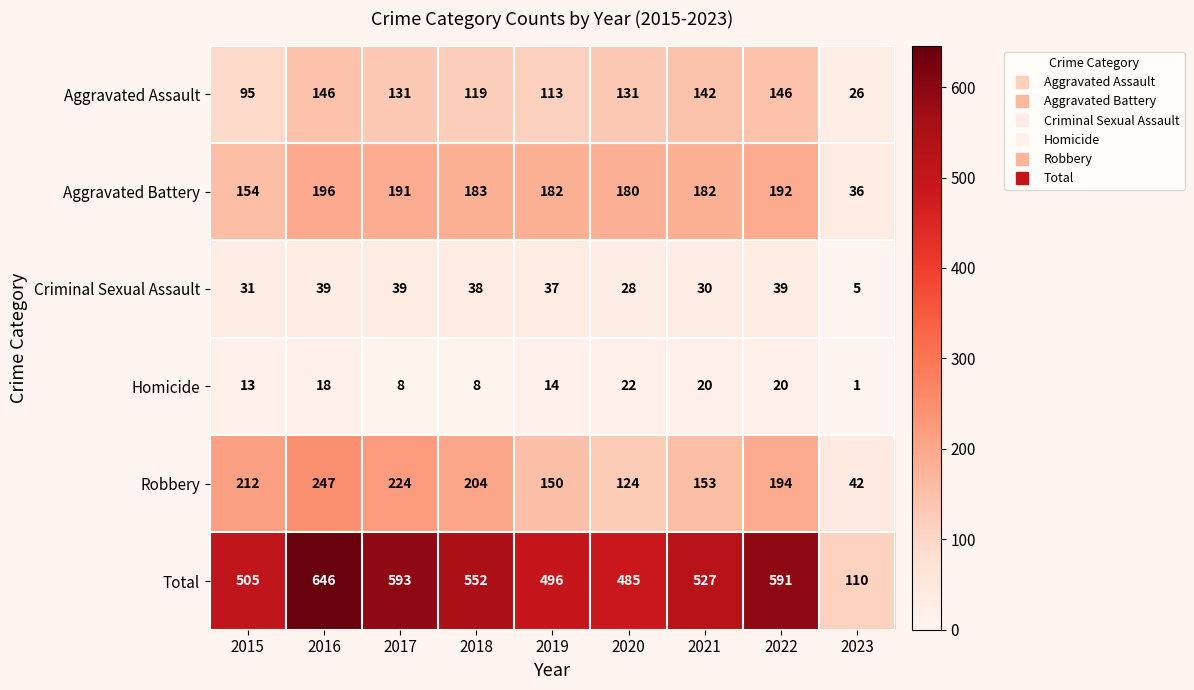

What is the average value of the Total series?

501